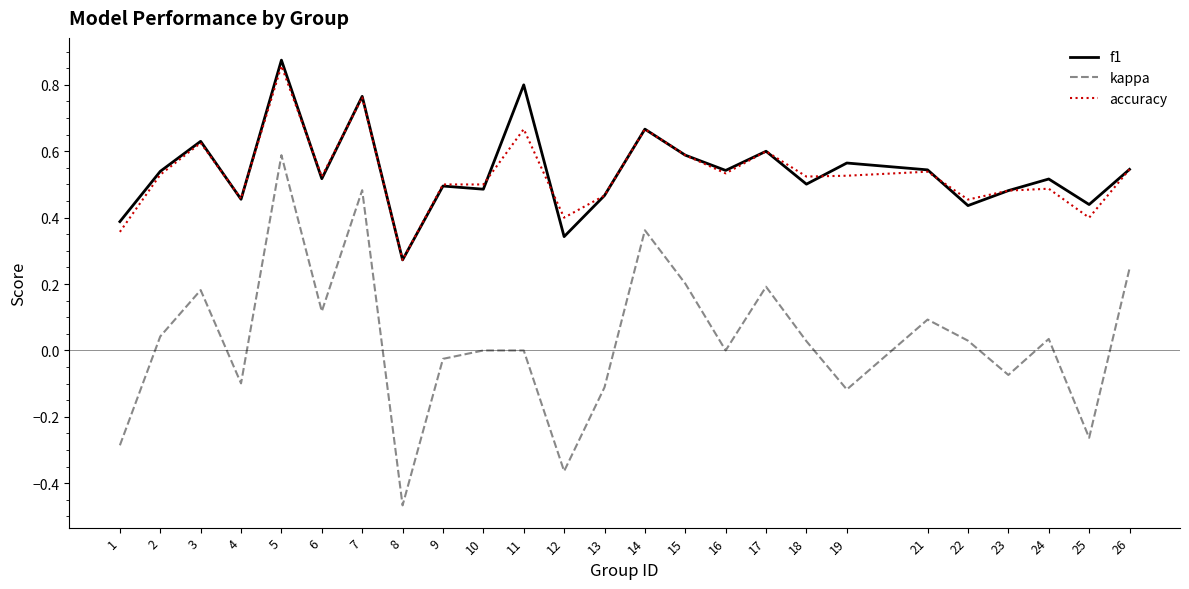

What is the total value across all series at 7?

2.0